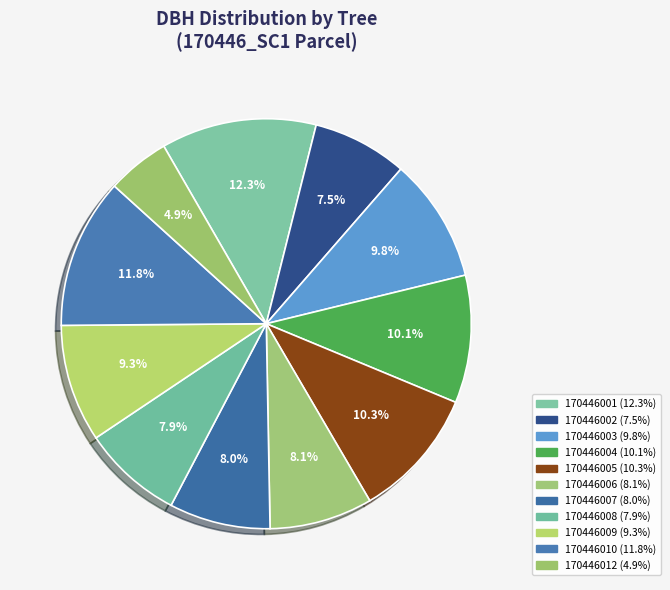

How much of the chart is everything except 170446005?

89.7%